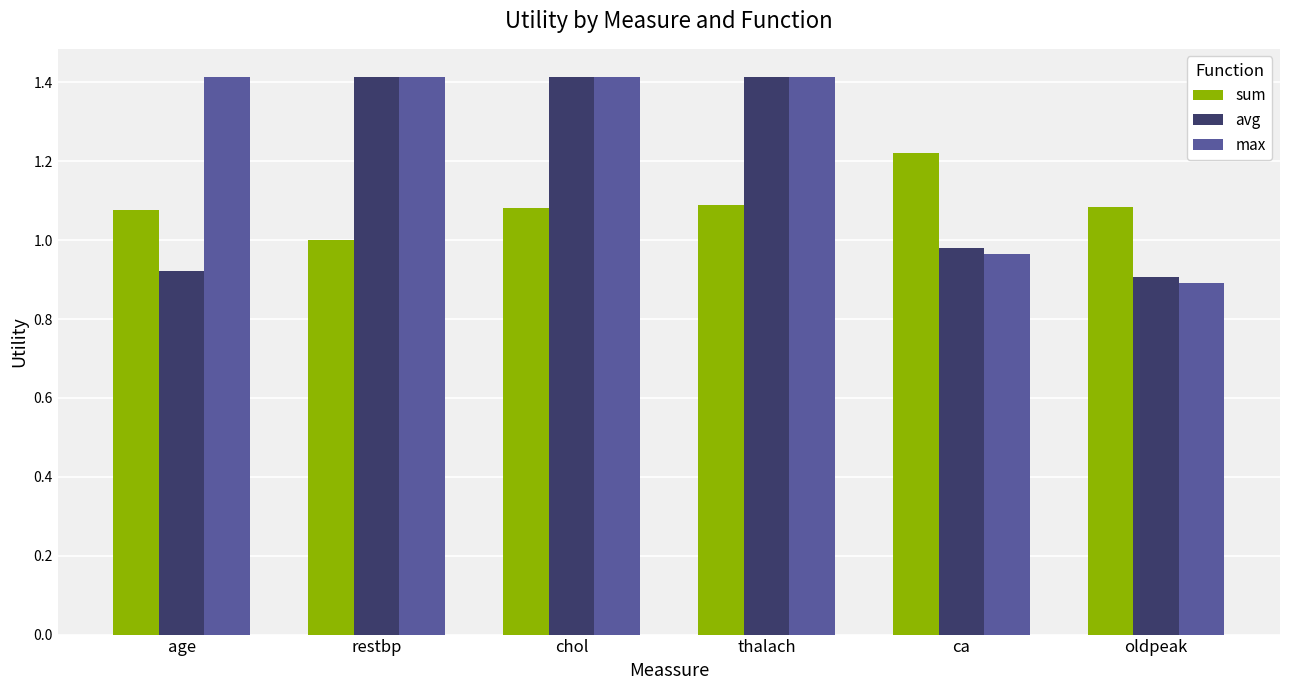

Which category has the lowest value in the sum series?

restbp